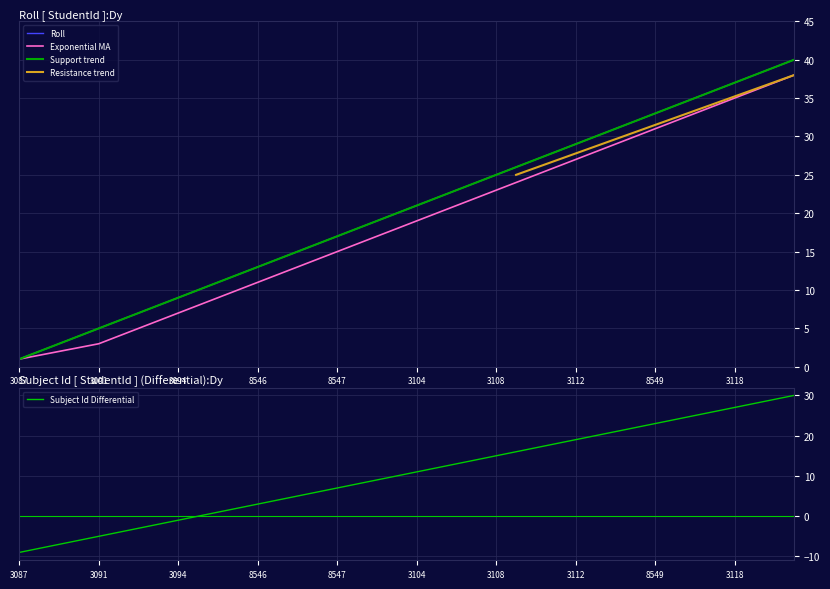

The Roll series shows 7.8 at 3112. True or false?

False